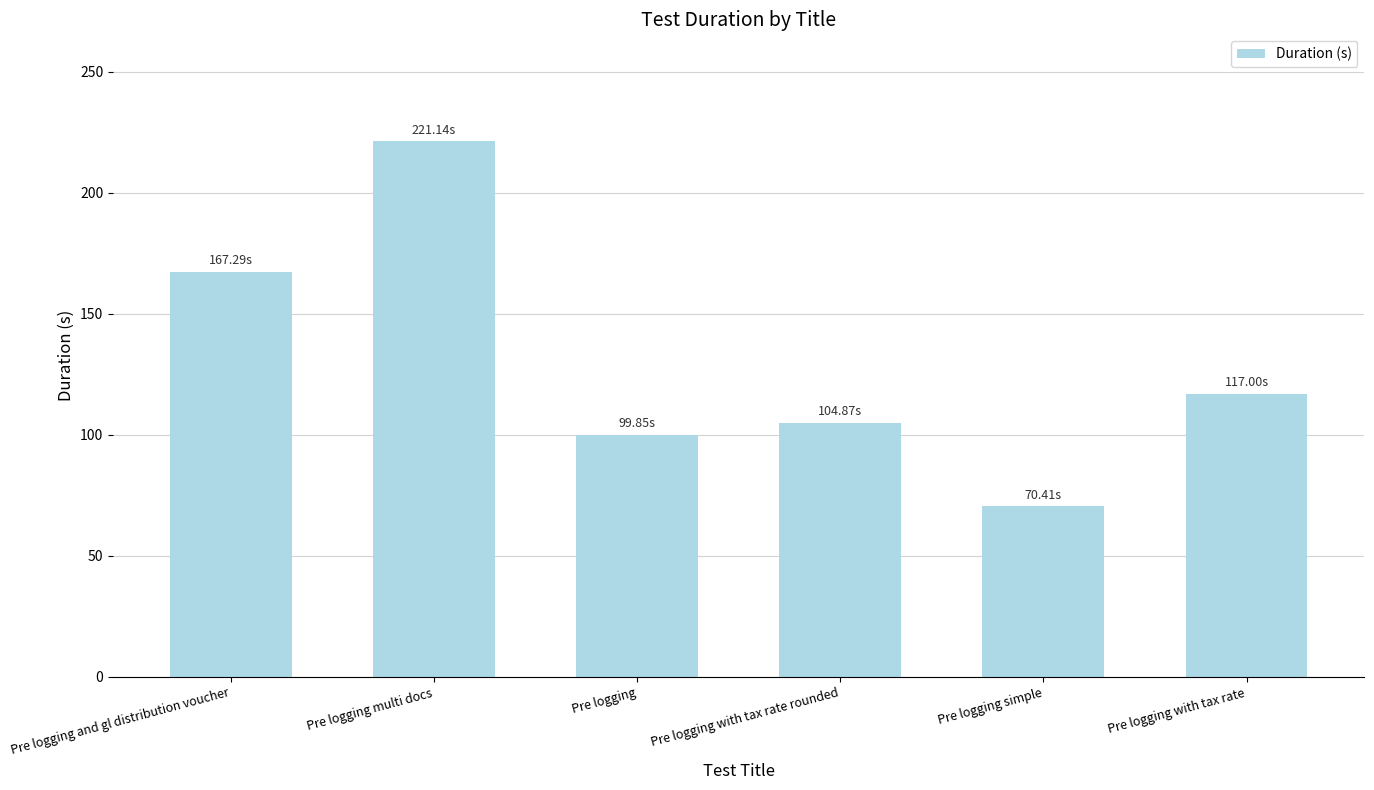

What is the sum of the values at Pre logging with tax rate rounded and Pre logging and gl distribution voucher?

272.2